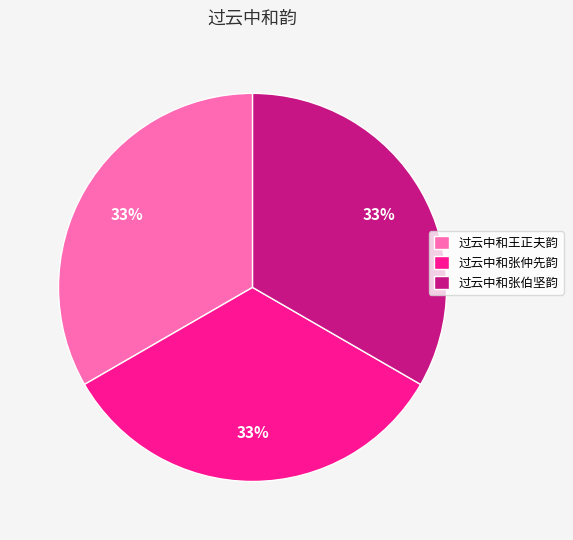

Does any single category account for the majority?

No